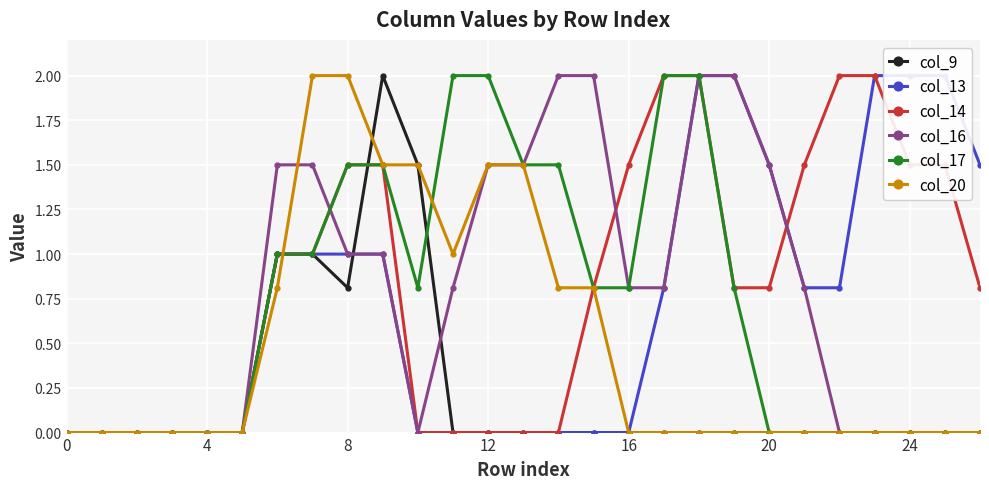

Is the value of col_20 at 22 greater than the value of col_14 at 22?

No